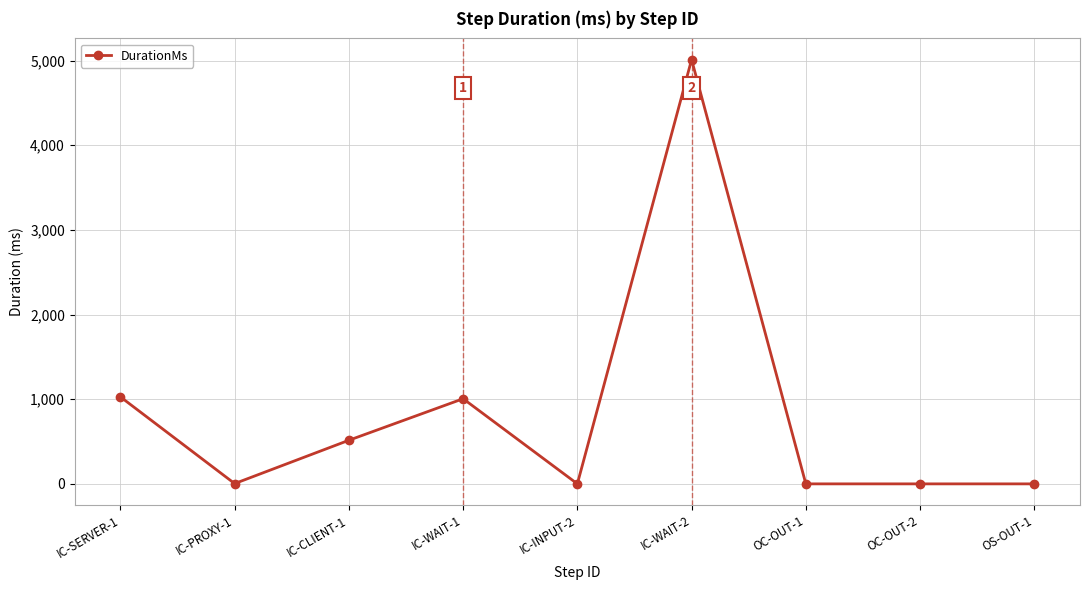

Where is the first local maximum?

IC-WAIT-1